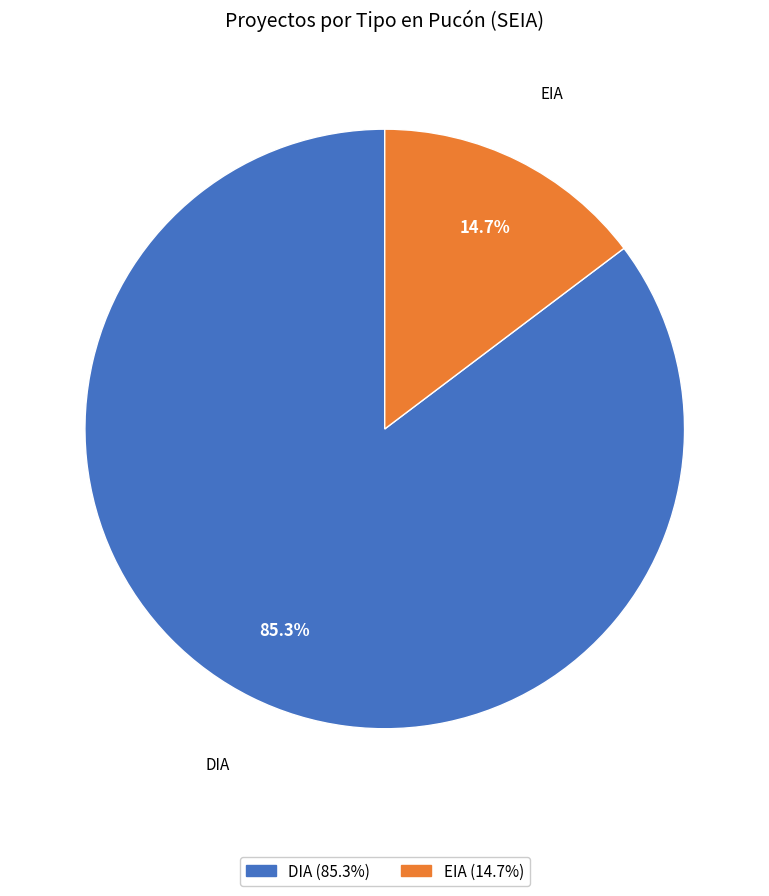

Rank the categories by value from highest to lowest.

DIA, EIA